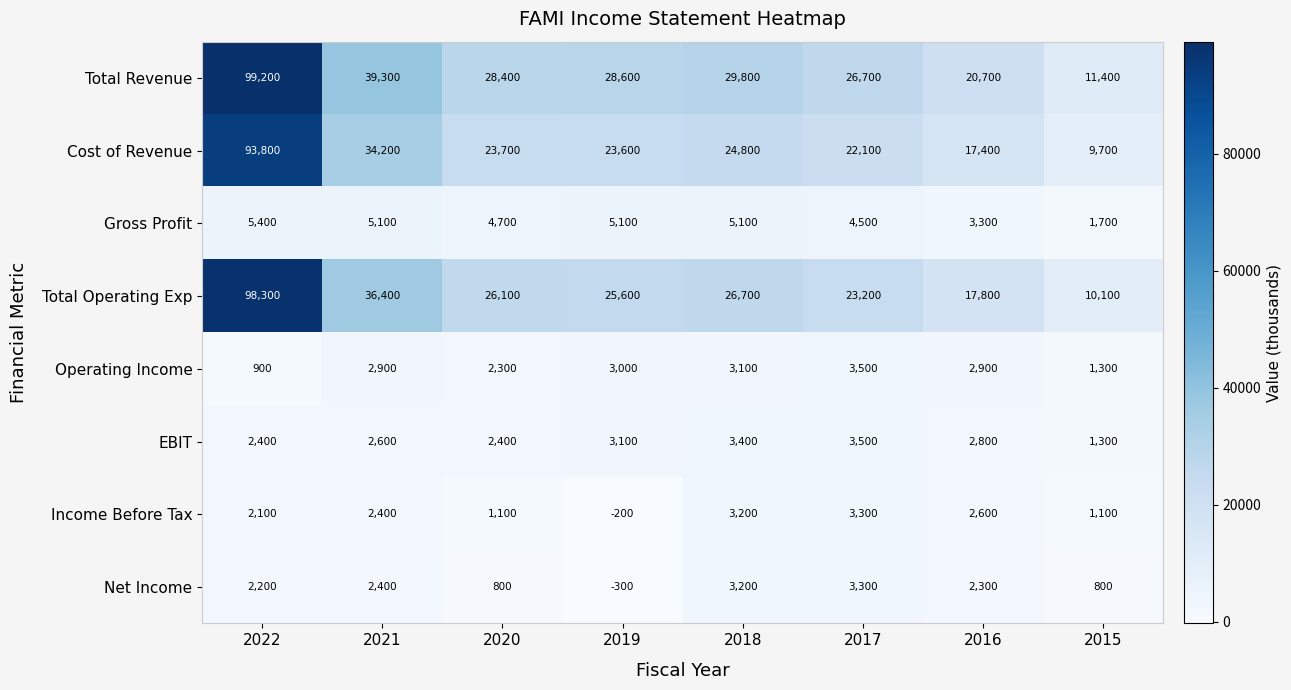

What is the spread (max minus min) of values at 2022?

98300